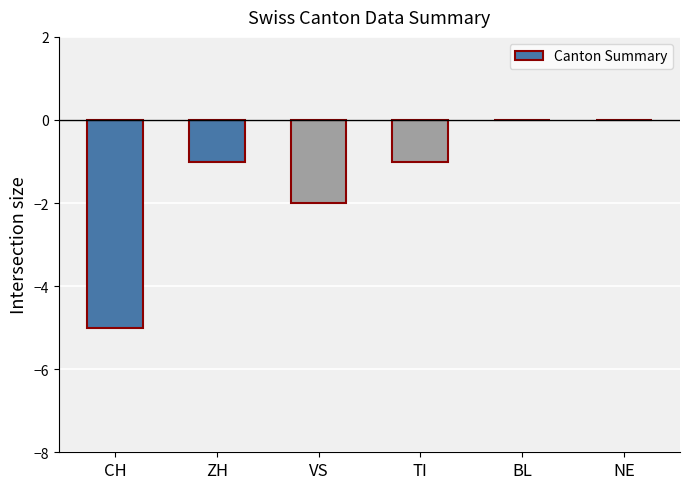

Between NE and CH, which is larger?

NE